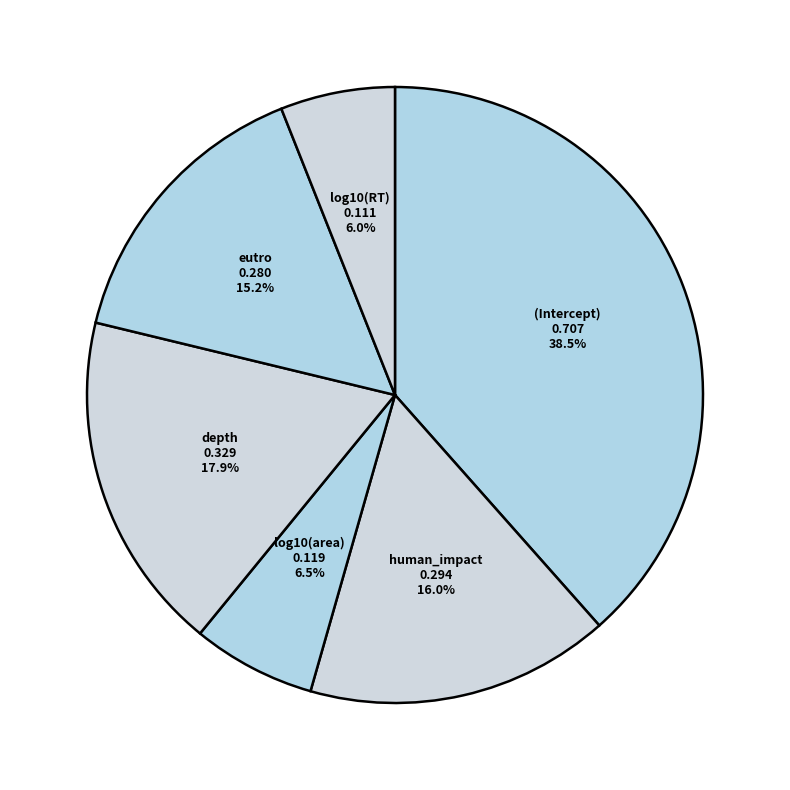

How many segments does this pie chart have?

6